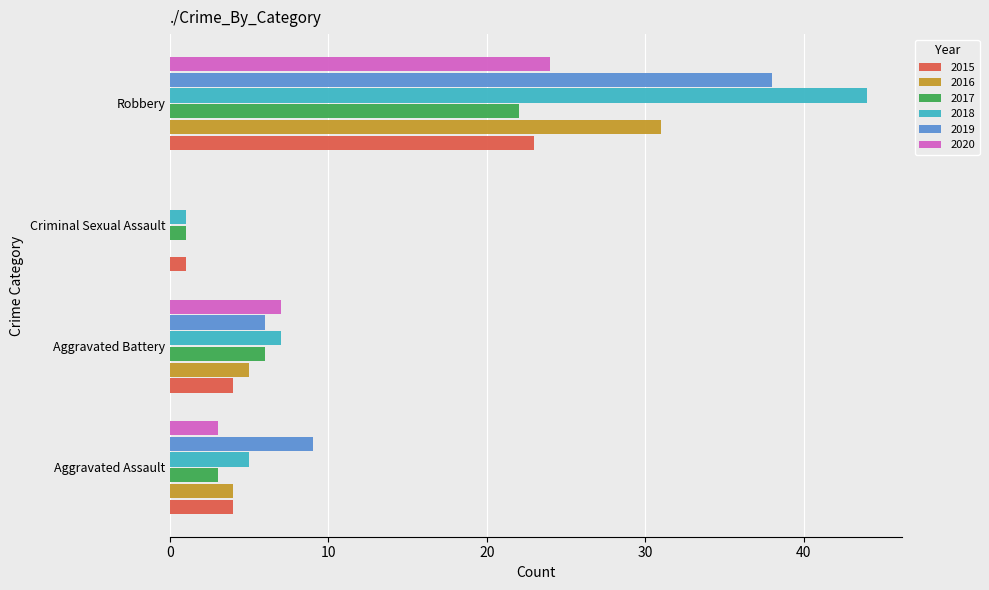

At which label is 2016 closest to 15?

Aggravated Battery